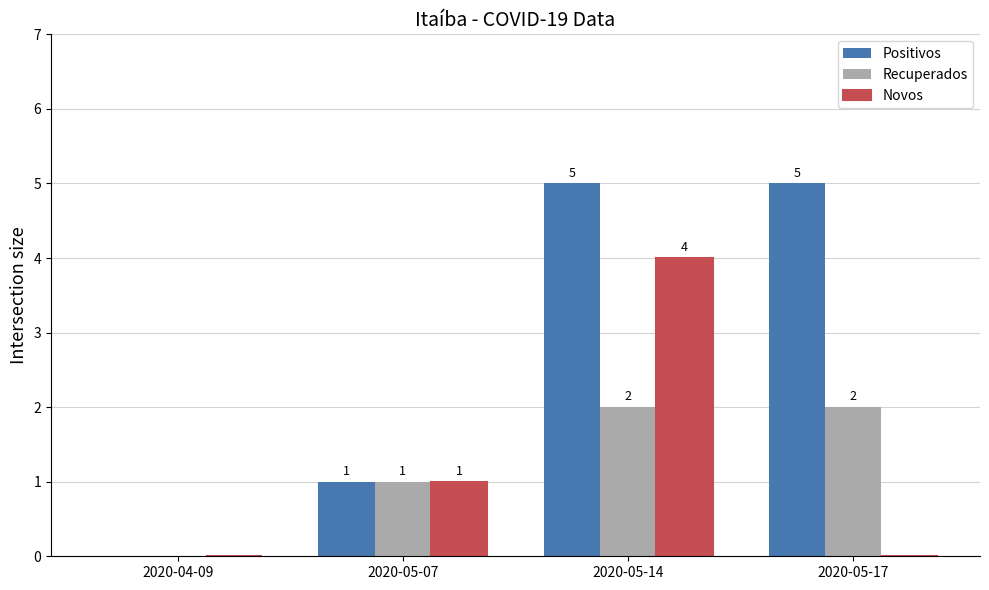

What is the average value of the Novos series?

1